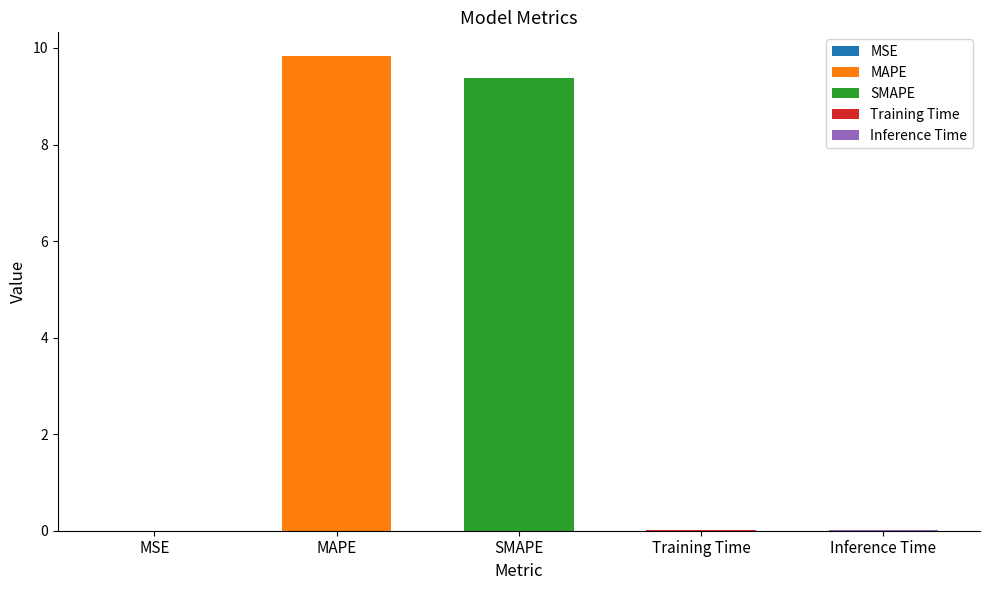

The chart shows a value of 0.0 at MSE. True or false?

True